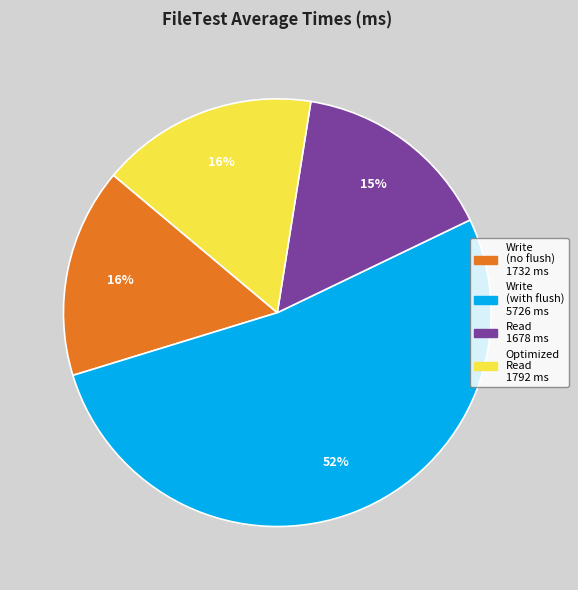

How many slices are in this pie chart?

4